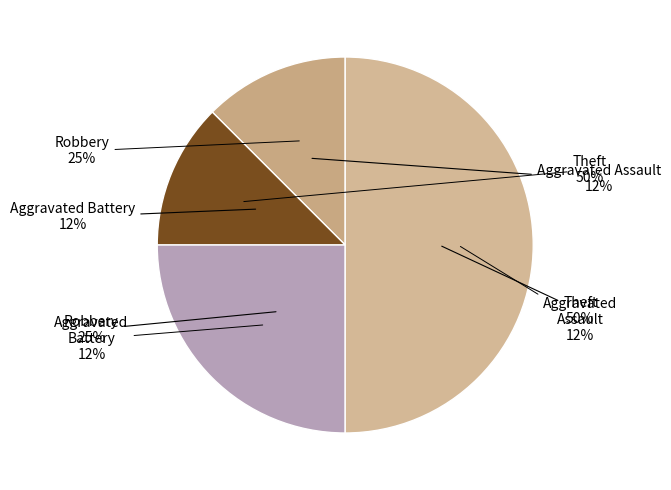

Does Robbery account for over 50% of the chart?

No